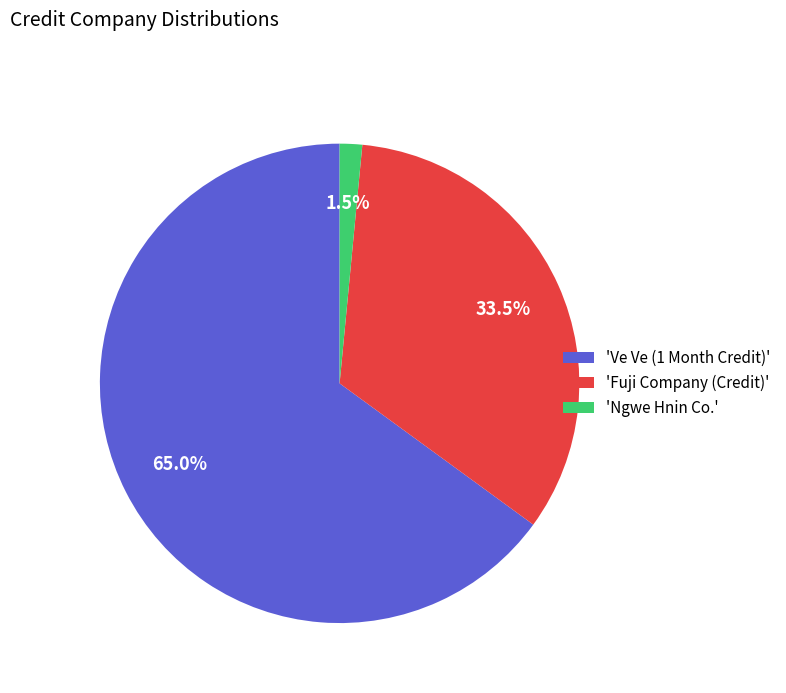

What is the ratio of the value at 'Ve Ve (1 Month Credit)' to the value at 'Fuji Company (Credit)'?

1.9